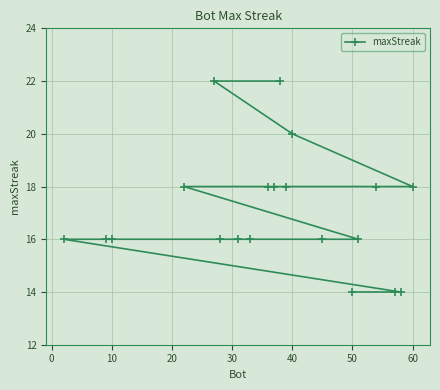

Count the number of values greater than 16.

9